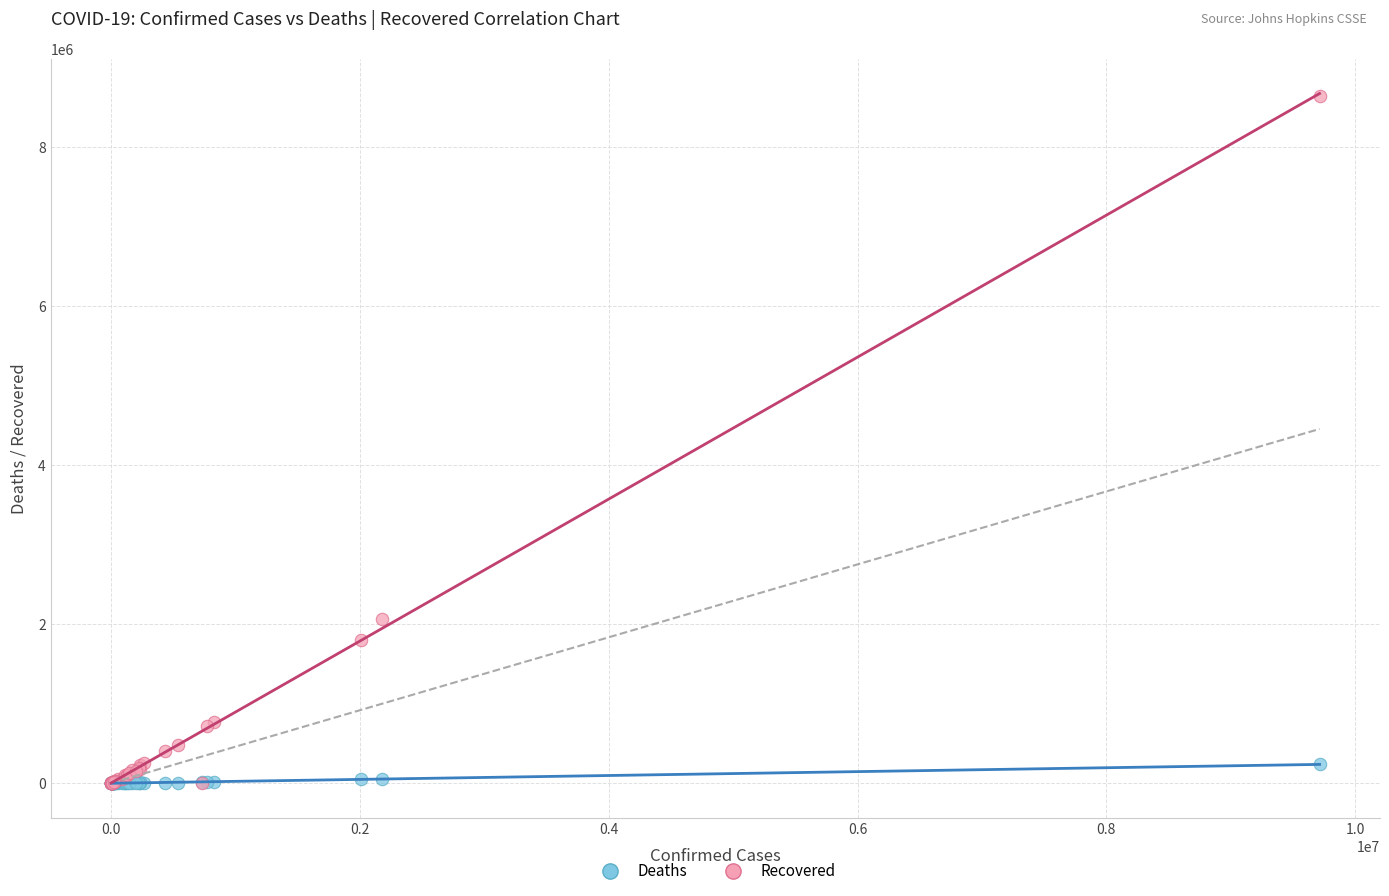

In the Recovered series, what Y value is closest to 4318525?

2065209